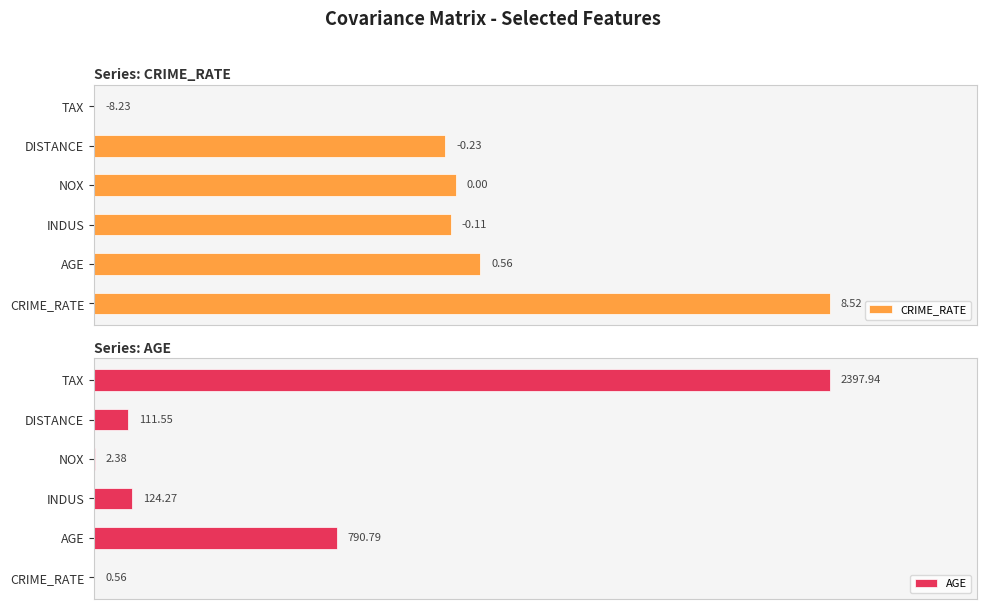

Which series has the largest total across all categories?

CRIME_RATE